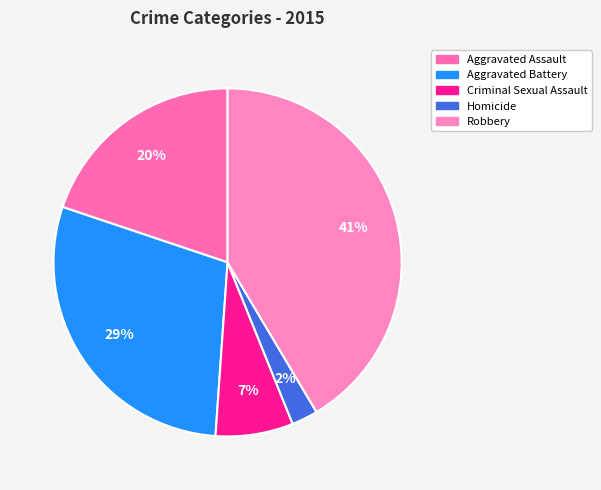

Which slice is the smallest?

Homicide